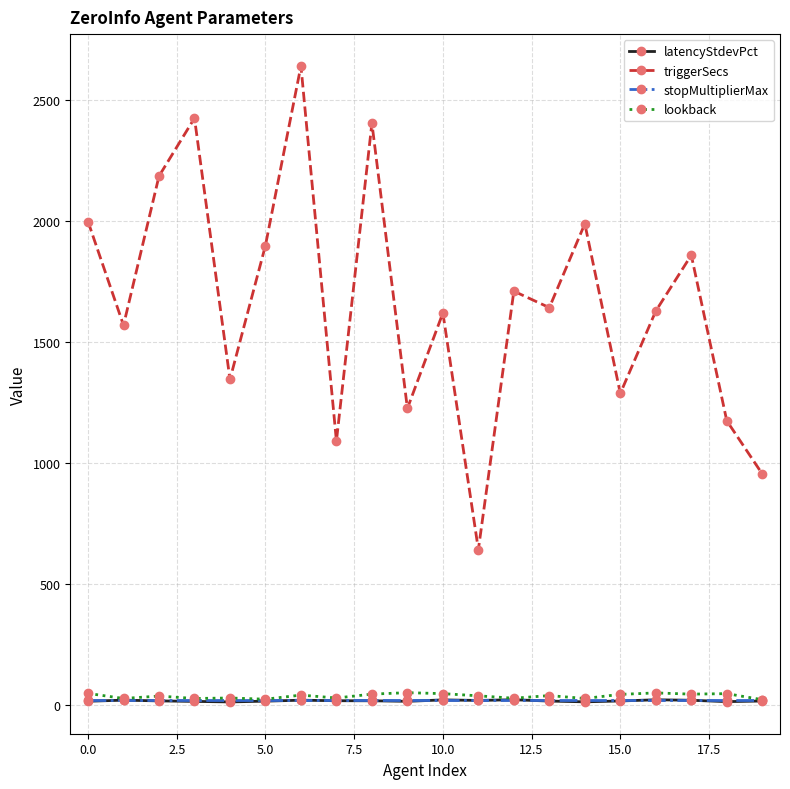

What is the value of the triggerSecs point at the 18th from the left?

1859.0